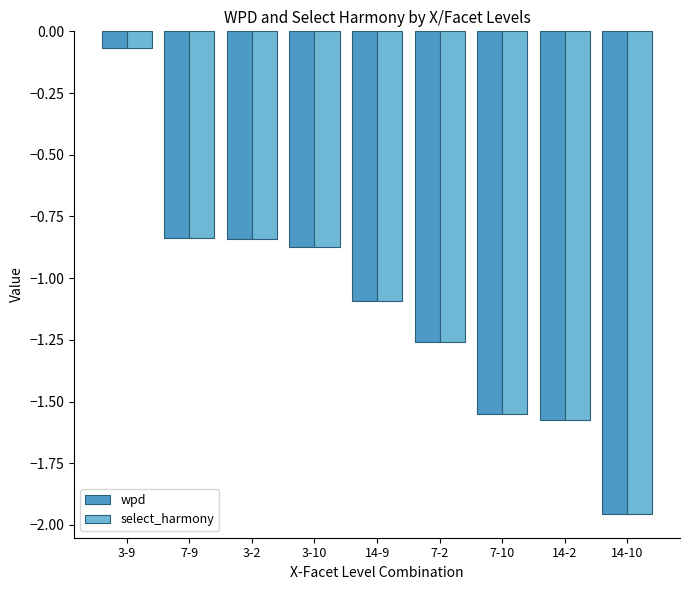

How many series are shown in this chart?

2